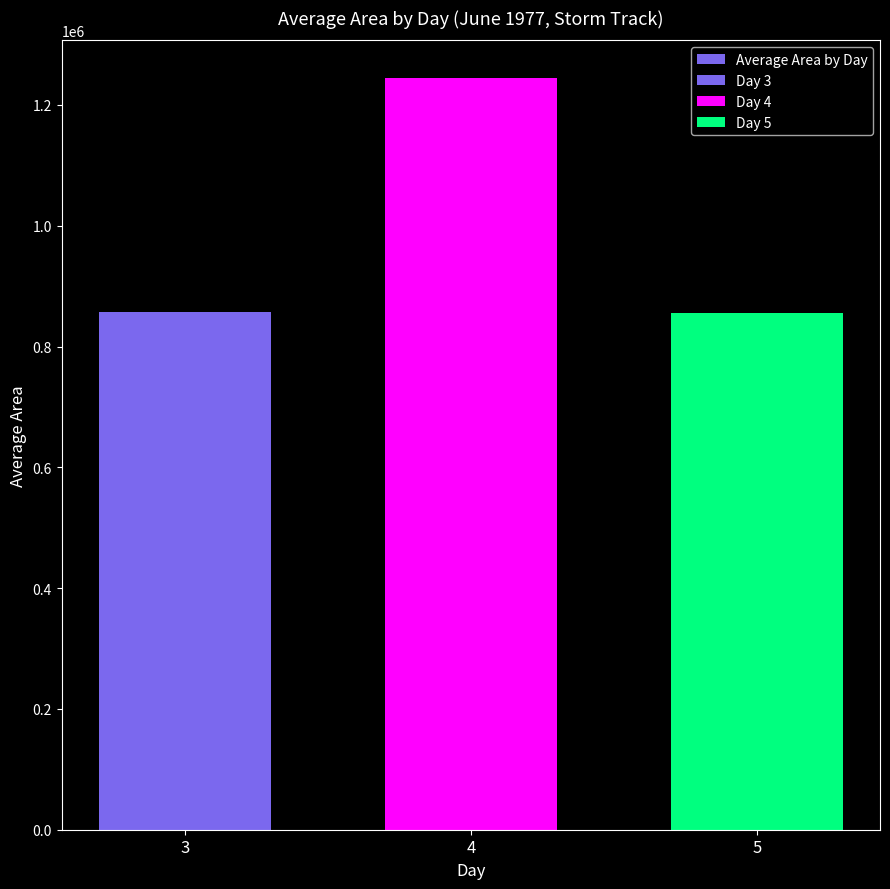

Where does the data first go above 857857?

3